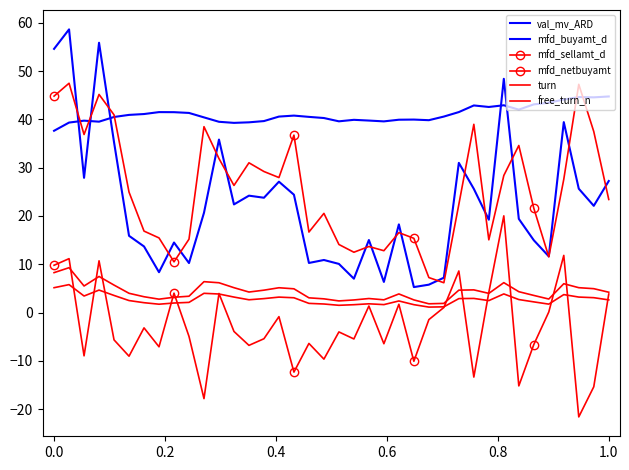

What is the smallest value displayed?

-21.6